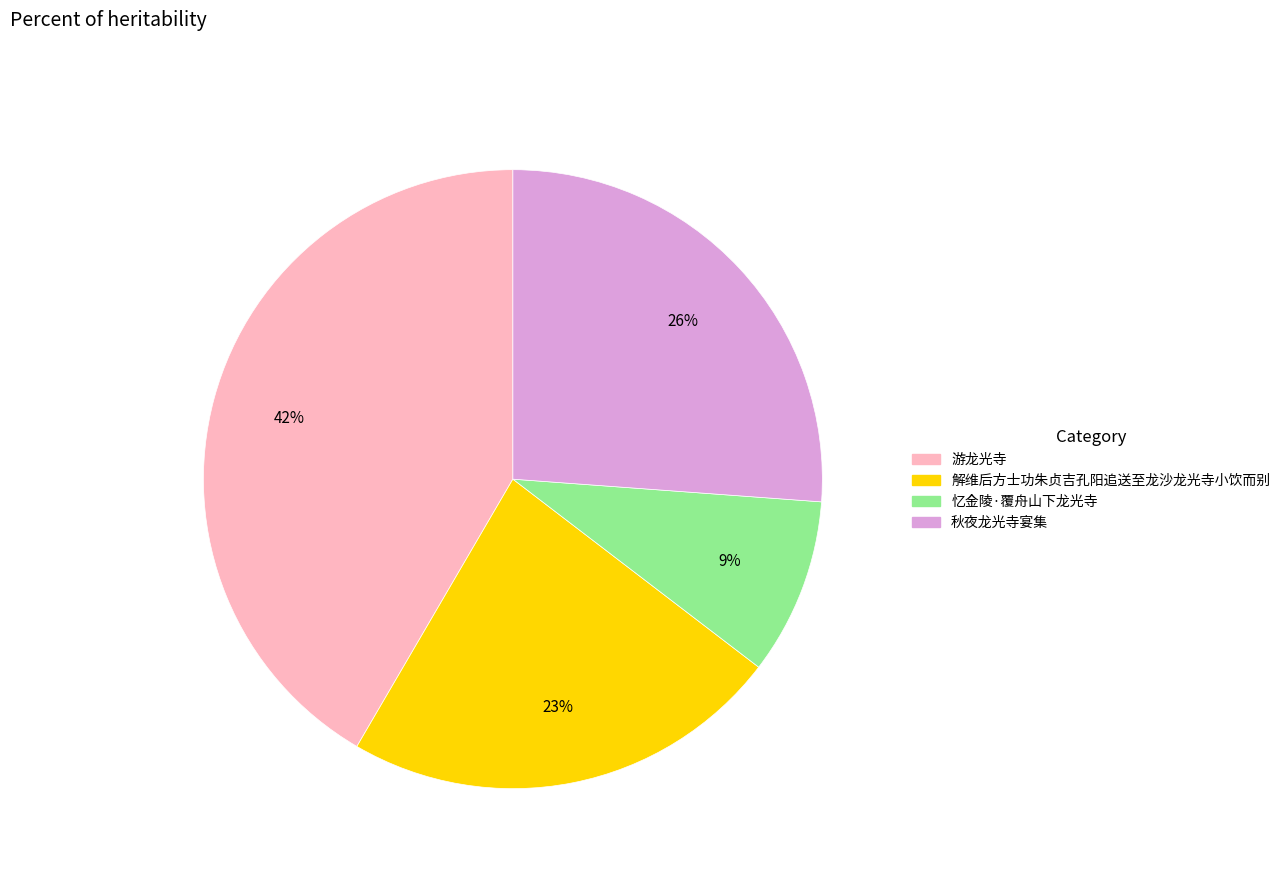

How many slices are in this pie chart?

4